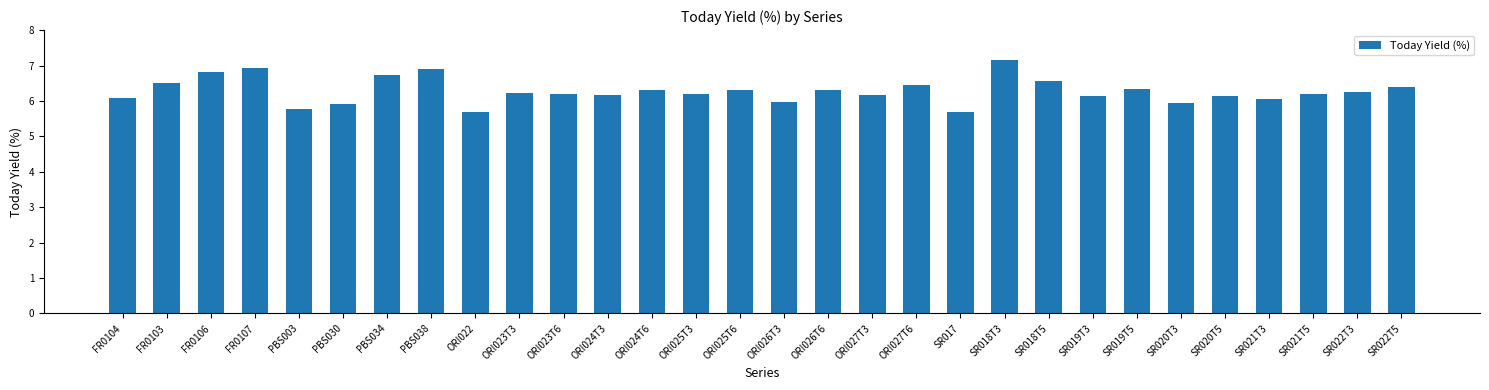

What is the change in value from FR0107 to SR019T3?

-0.8